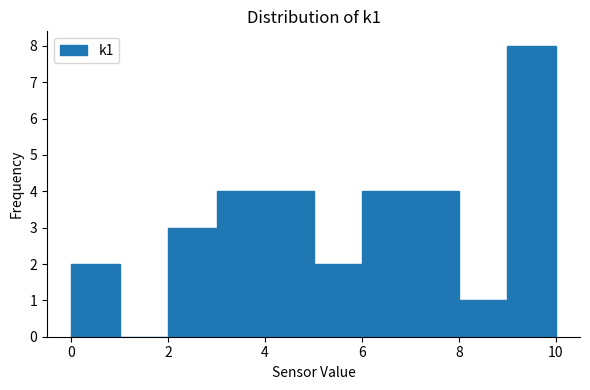

Reading left to right, list every bar in this chart as the range it spans on the x-axis followed by its height. The values are not printed on the chart, so give them approximately, as read against the axis.

0 to 1: 2
1 to 2: 0
2 to 3: 3
3 to 4: 4
4 to 5: 4
5 to 6: 2
6 to 7: 4
7 to 8: 4
8 to 9: 1
9 to 10: 8